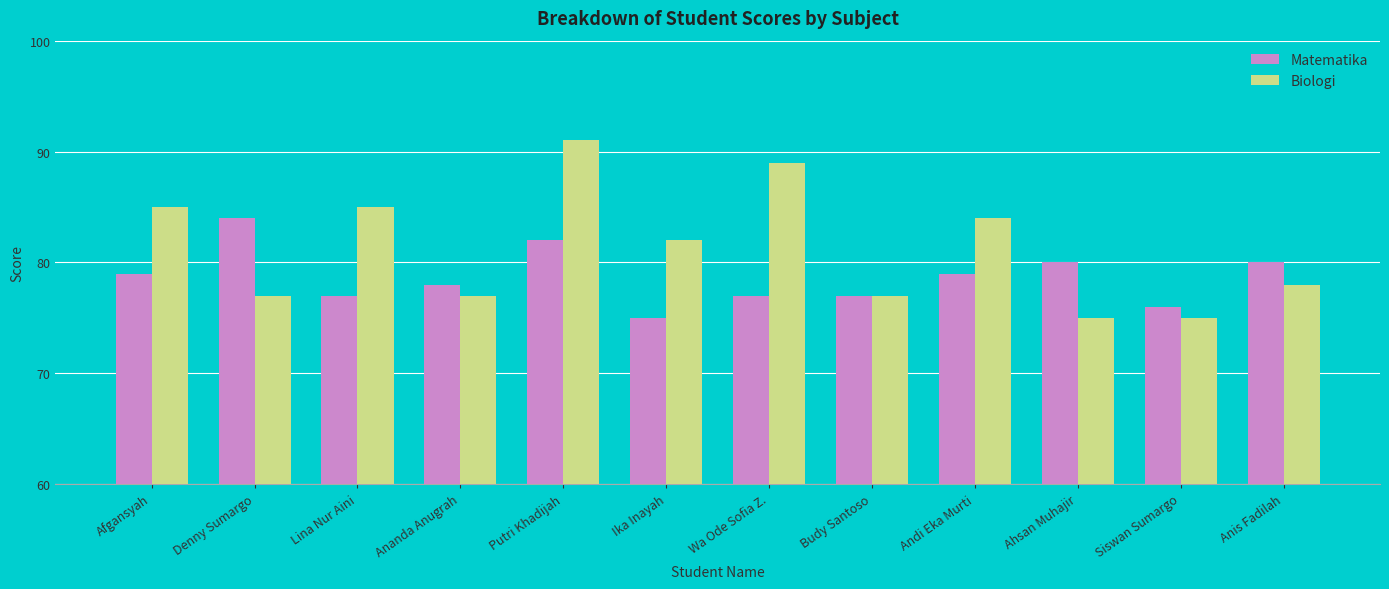

Which series has the largest total across all categories?

Biologi